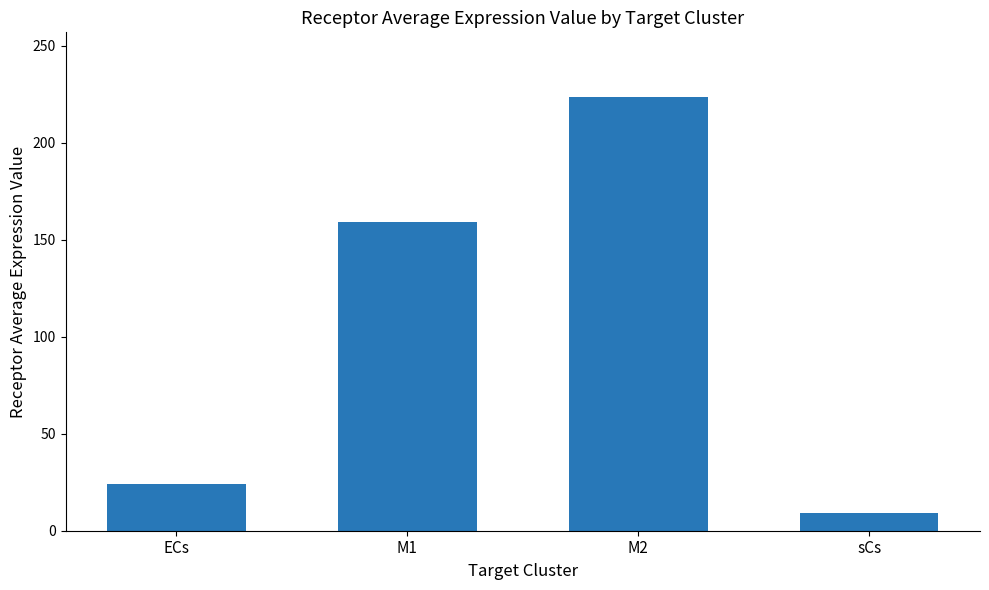

What position from the right is sCs?

1